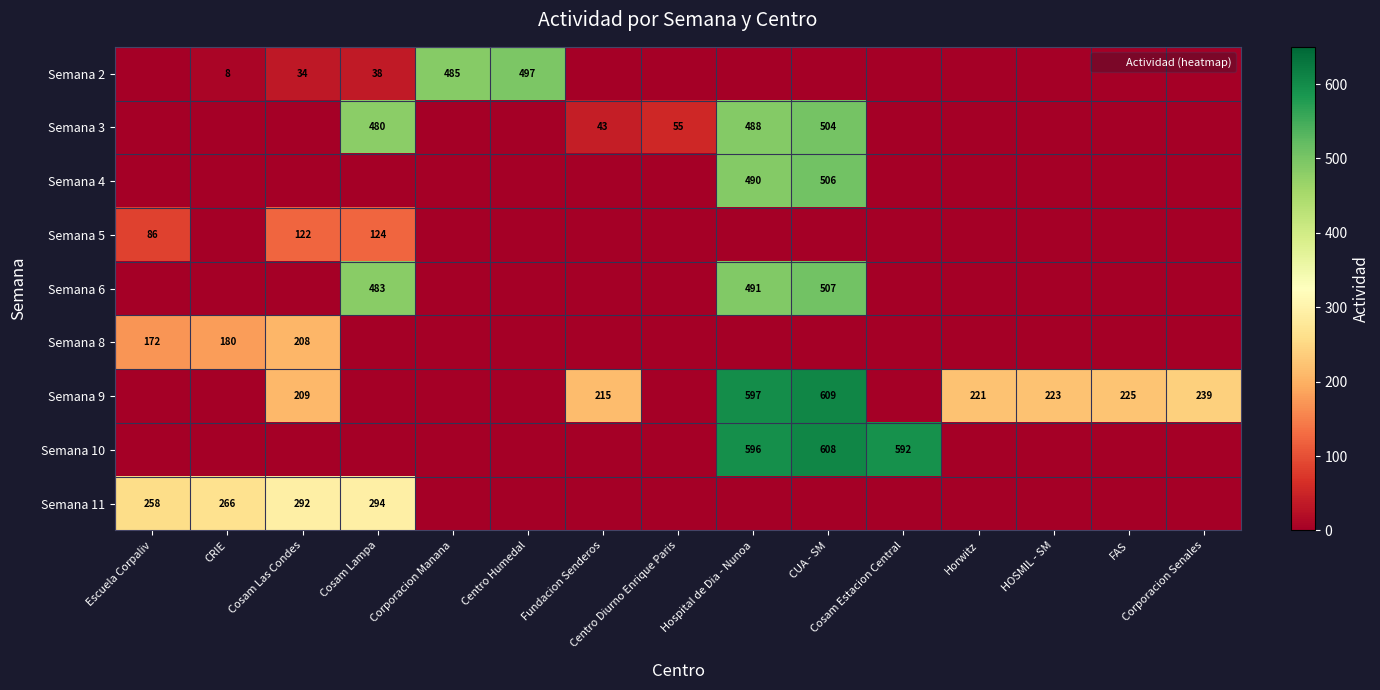

At which label does Semana 6 reach its peak?

CUA - SM